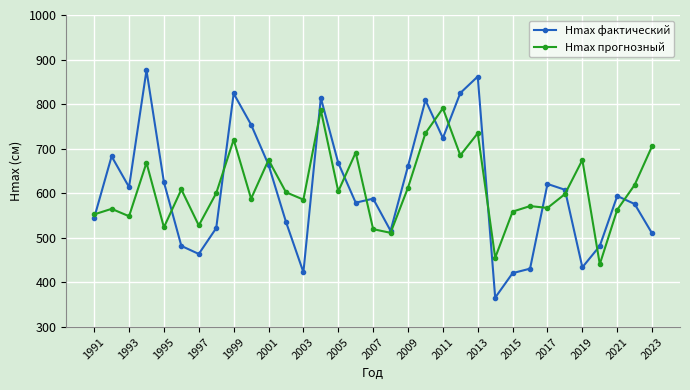

What is the smallest value displayed?

366.0